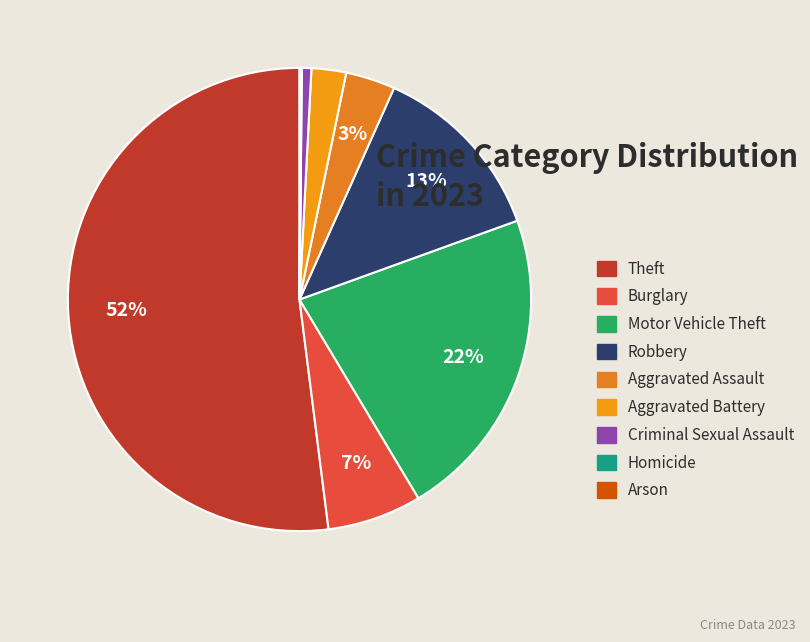

What is the majority slice?

Theft